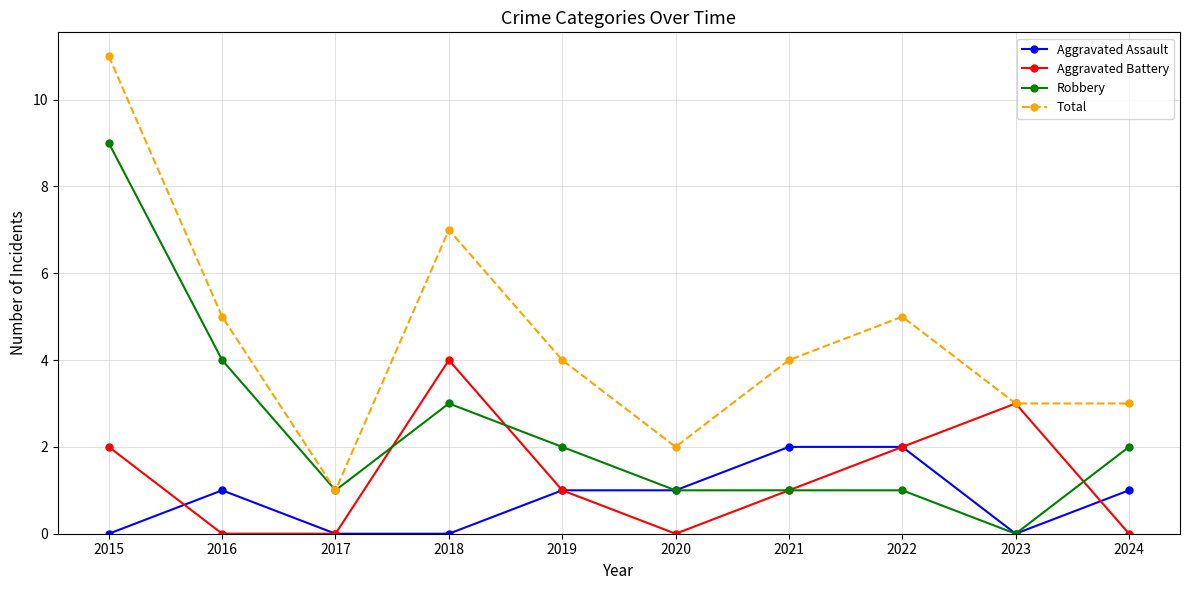

How many interior local peaks does the Aggravated Battery series have?

2